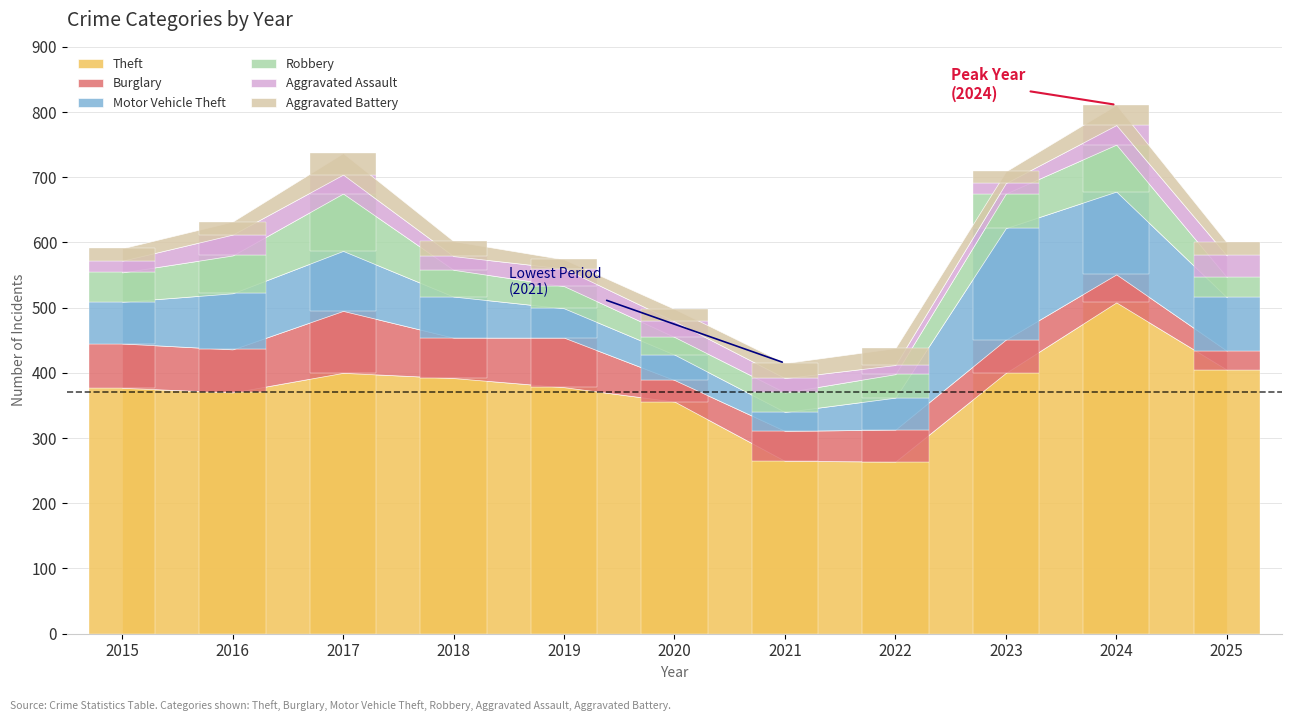

What is the value of the Theft bar at the 10th from the left?

508